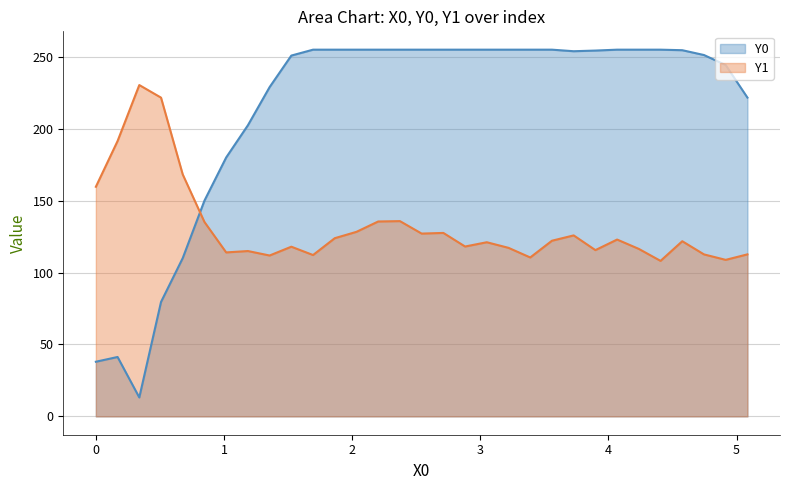

Between which two adjacent categories do Y0 and Y1 first intersect?

0.67797 and 0.84746